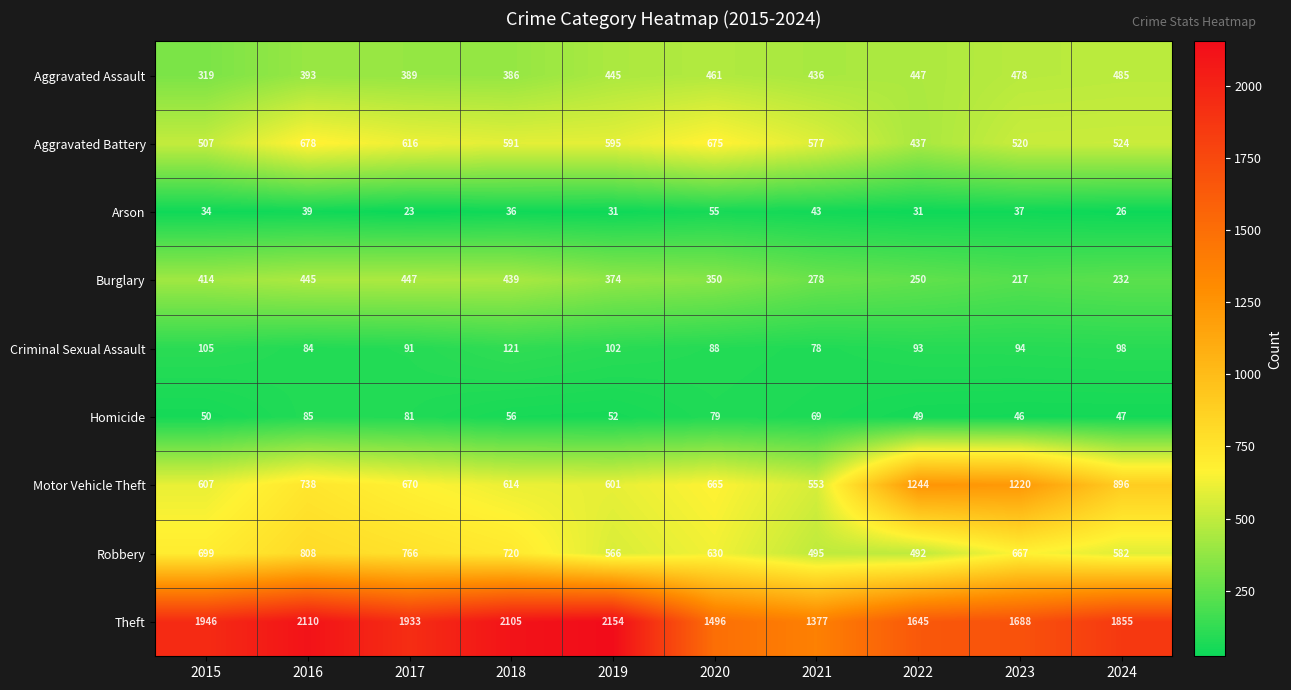

What is the minimum value shown in the chart?

23